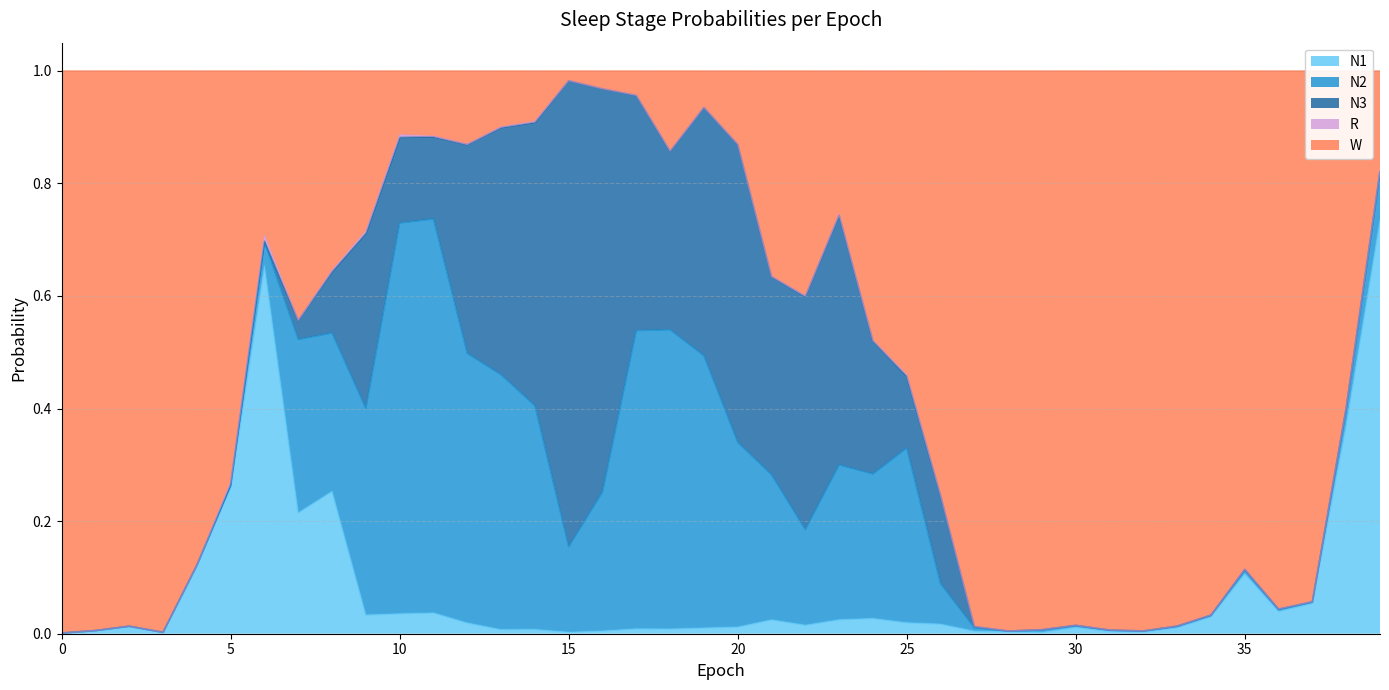

Between 33 and 5, which is larger?

5